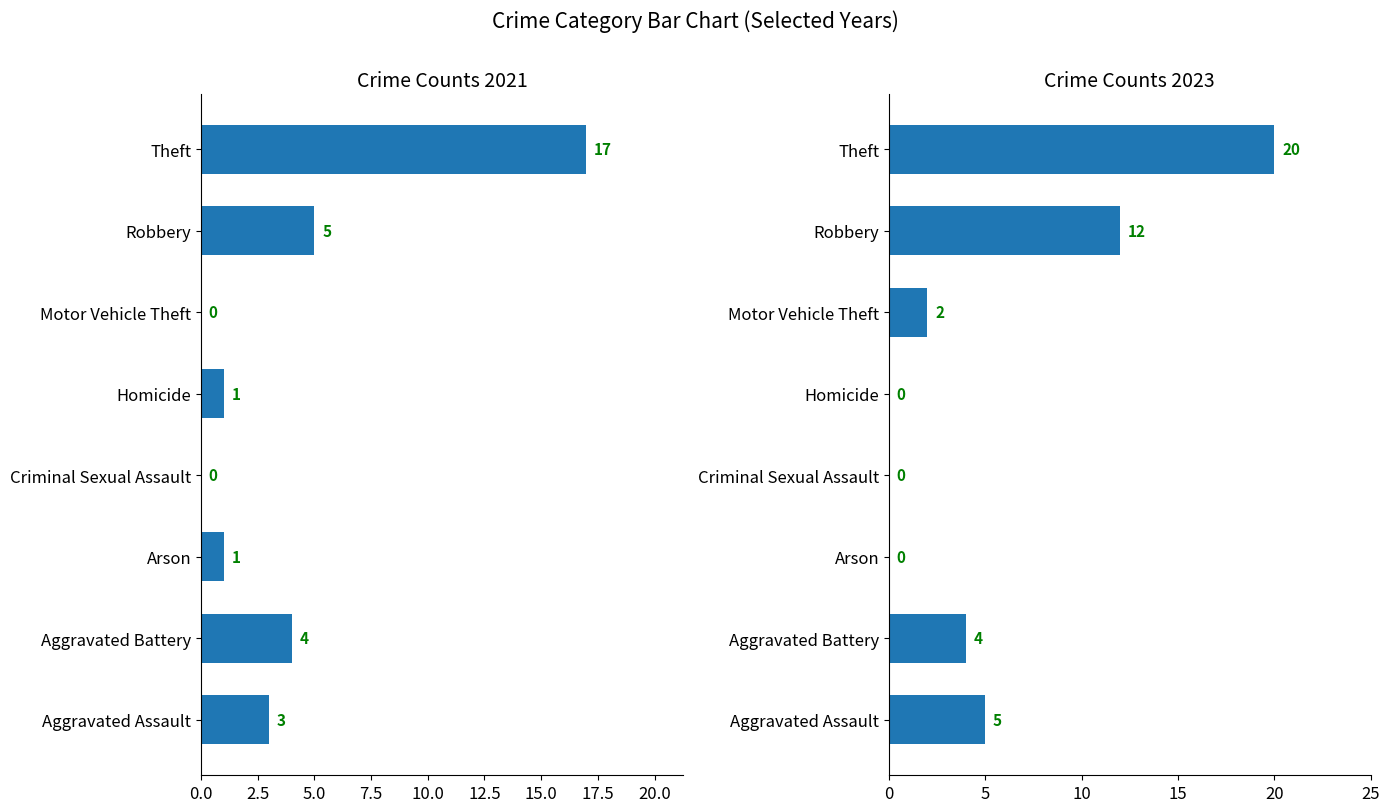

True or false: 2023 has a value of 6 at 6.

False